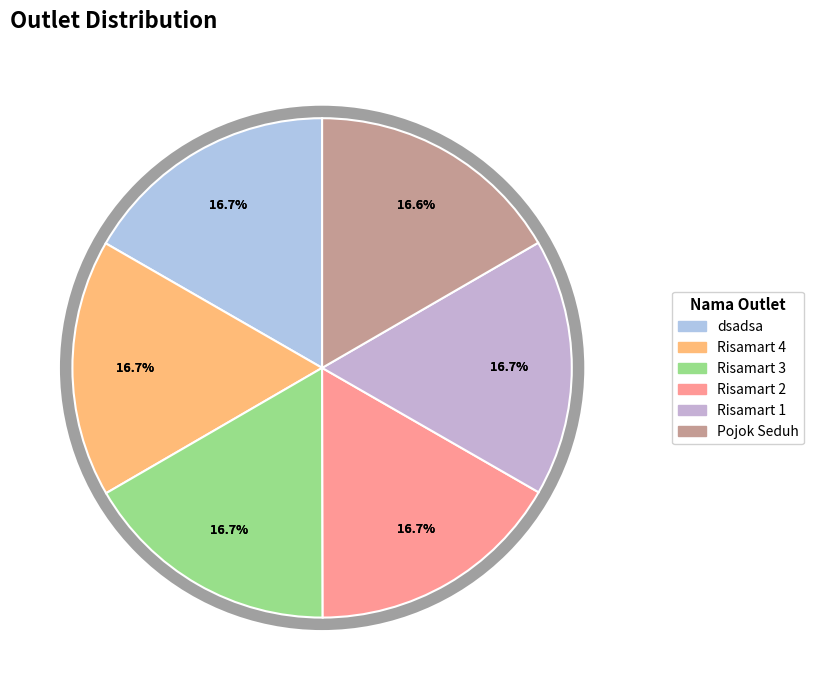

Rank the categories by value from lowest to highest.

Pojok Seduh, Risamart 1, Risamart 2, Risamart 3, Risamart 4, dsadsa